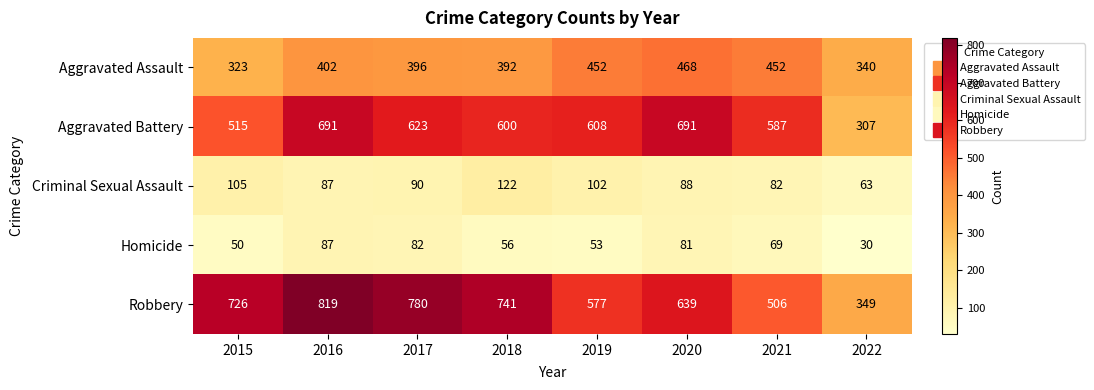

Which label corresponds to the largest value in the chart?

2016